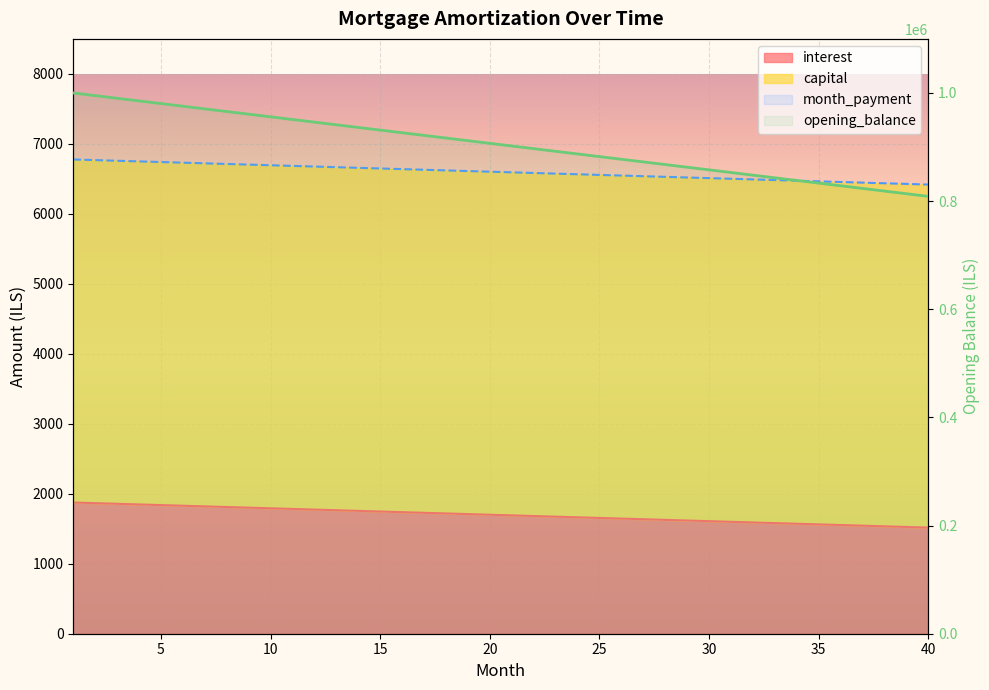

True or false: interest and month_payment intersect in this chart.

False